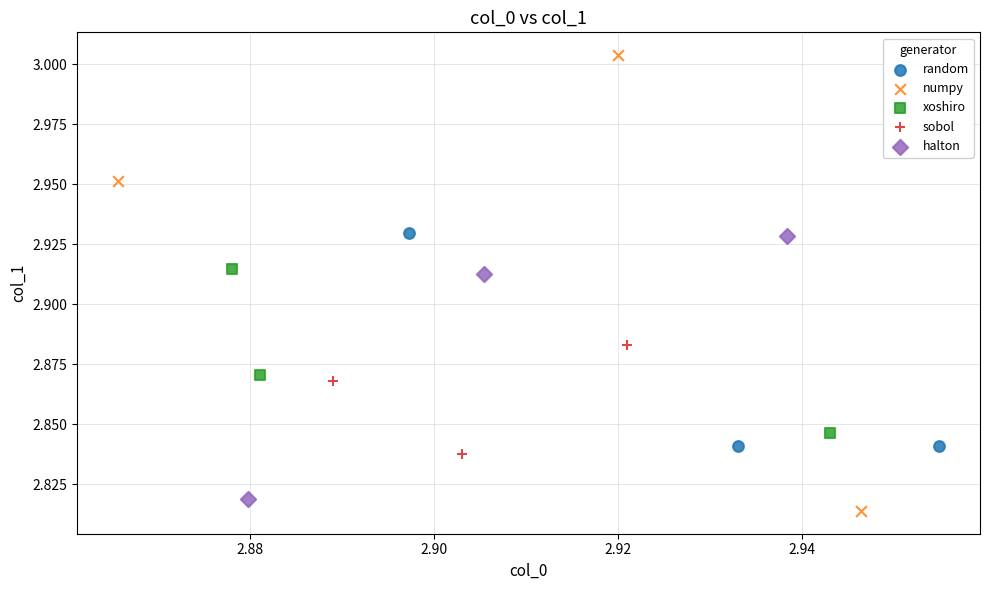

Which series reaches the minimum Y coordinate?

numpy